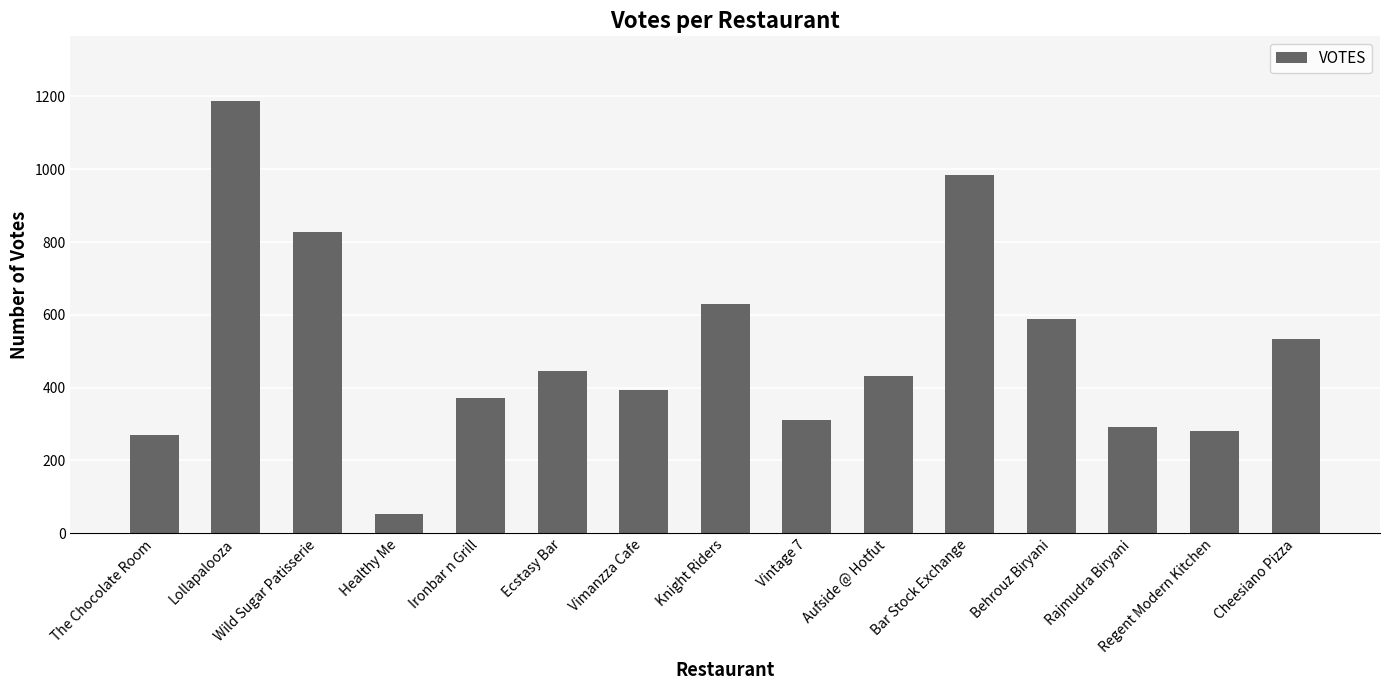

Which has a higher value, Vintage 7 or Ironbar n Grill?

Ironbar n Grill